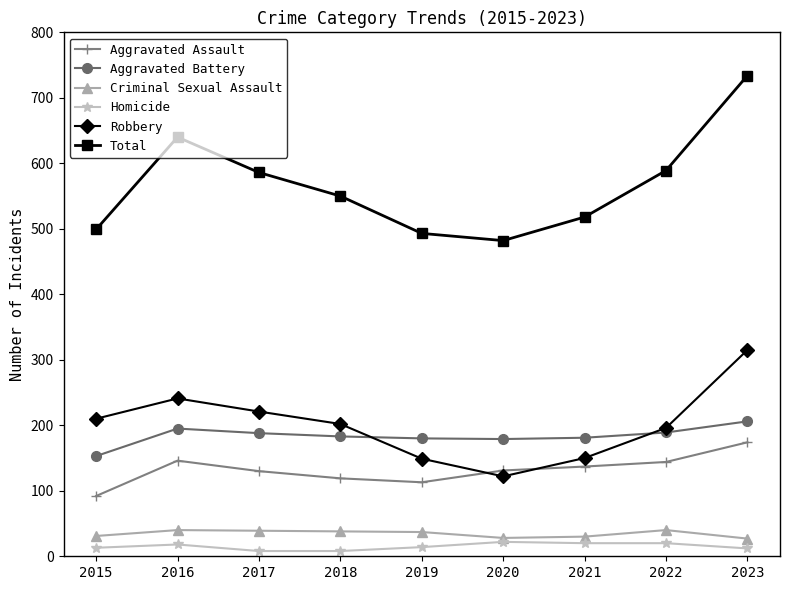

What are all the series names shown in the legend?

Aggravated Assault, Aggravated Battery, Criminal Sexual Assault, Homicide, Robbery, Total